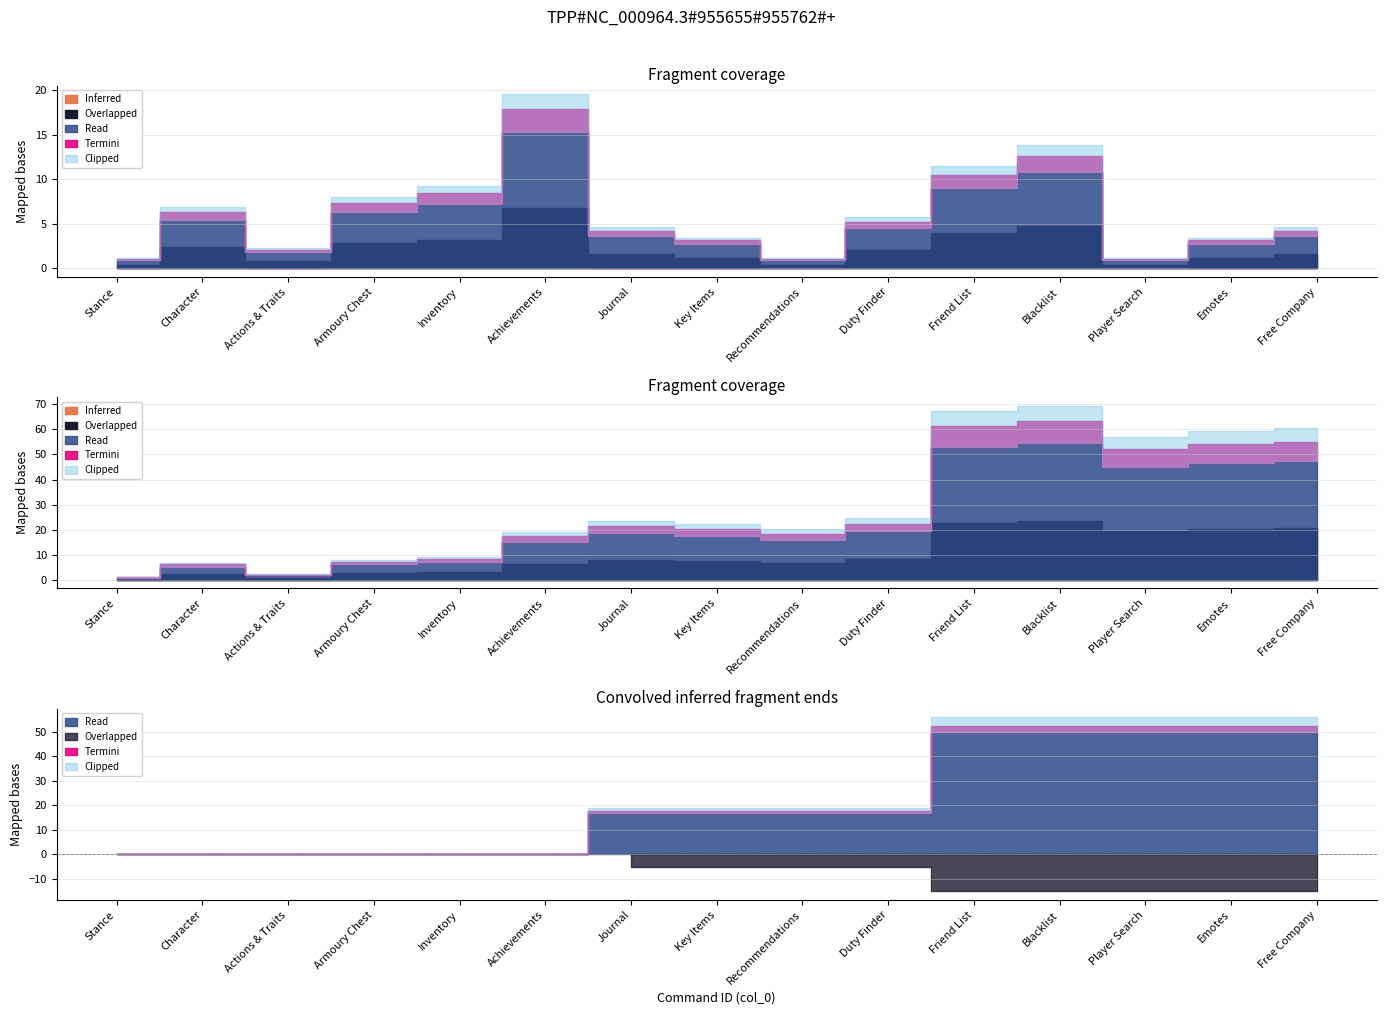

Is it true that Duty equals 11 at Blacklist?

False